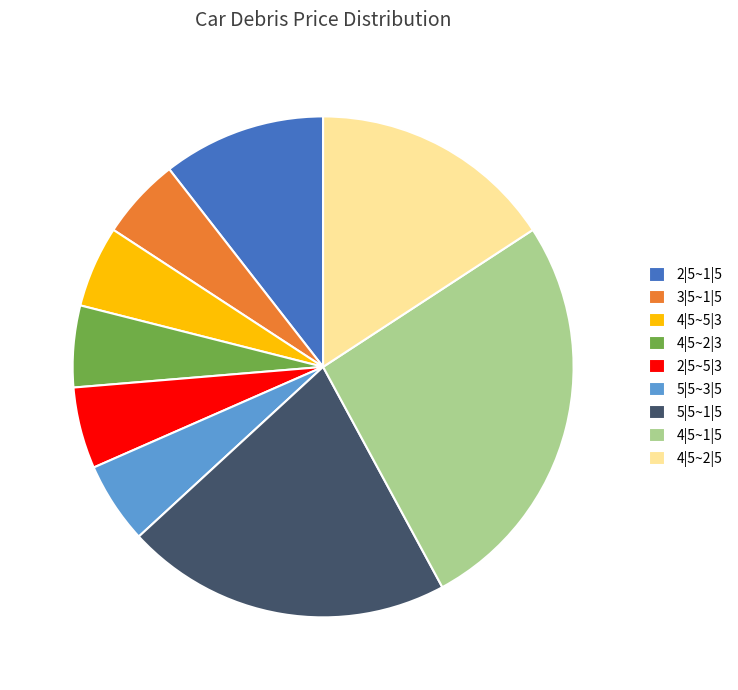

Which category has the biggest portion of the pie?

4|5~1|5